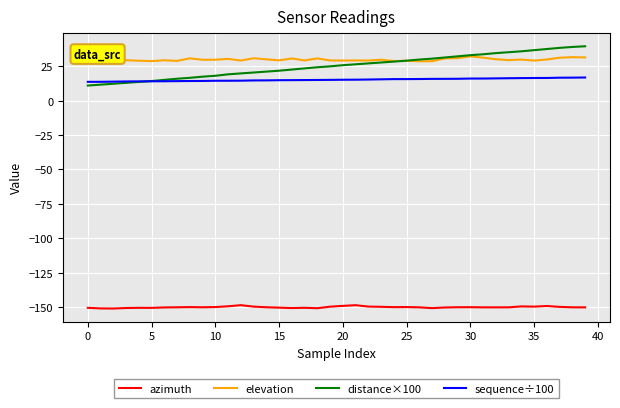

What is the maximum value for azimuth?

-148.7